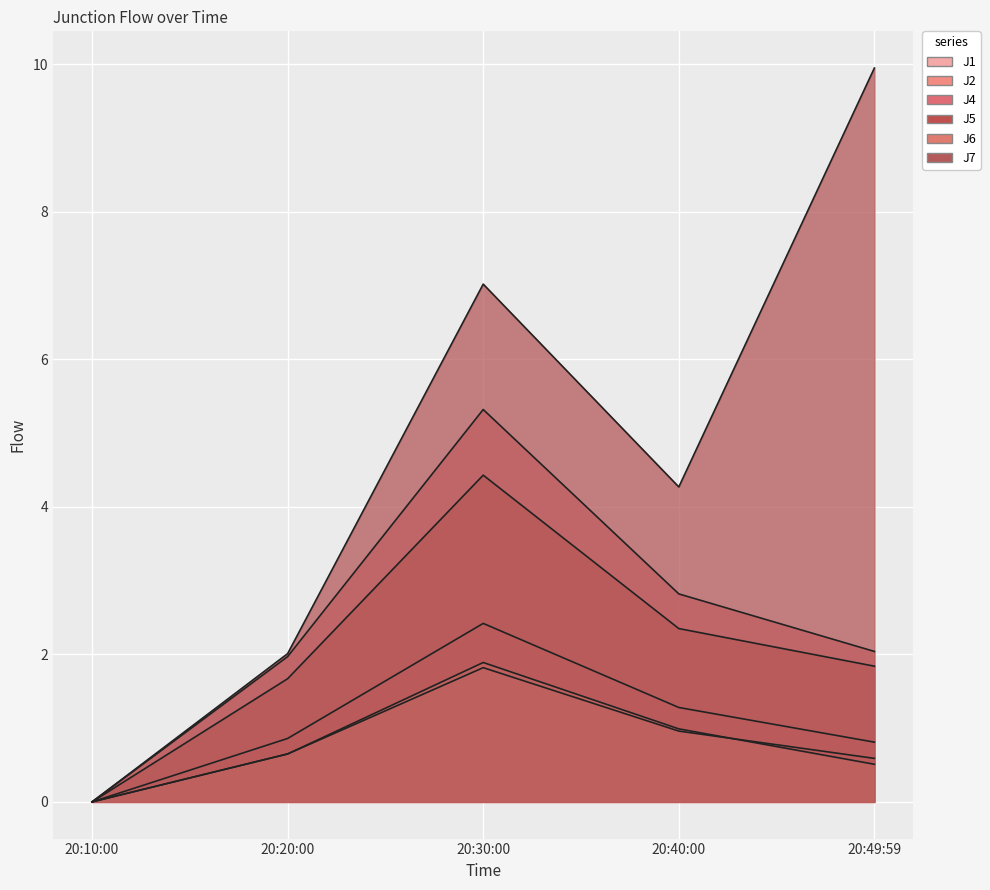

True or false: J4 and J5 intersect in this chart.

False